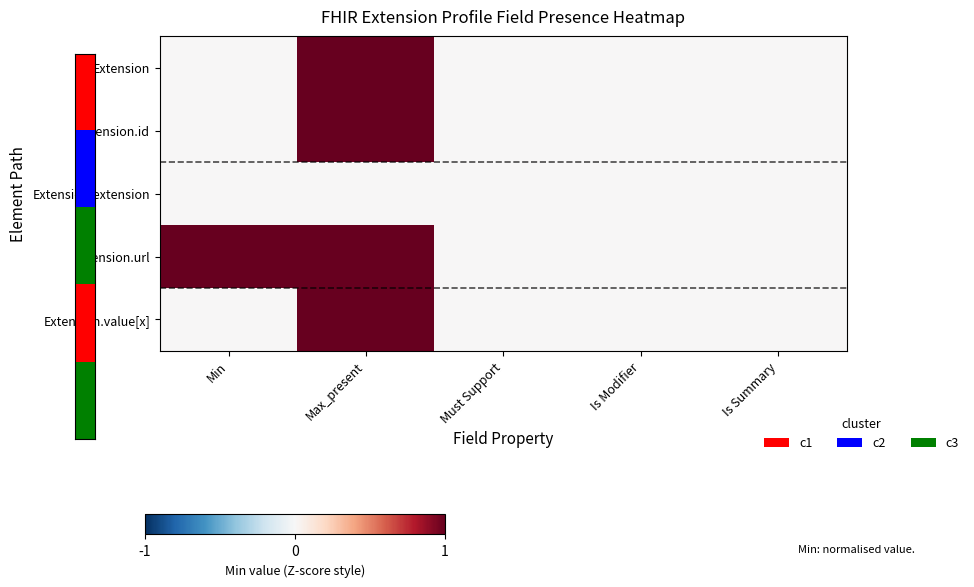

Between Max_present and Min, which is larger?

Max_present